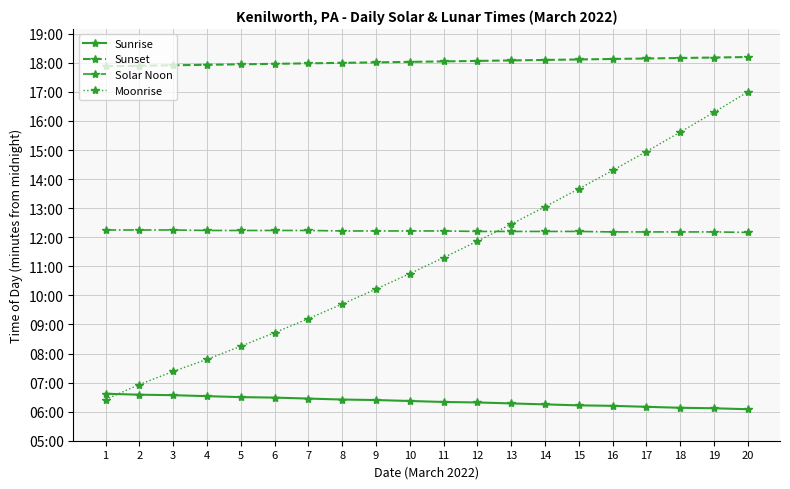

True or false: Moonrise has more than 2 interior local peaks.

False